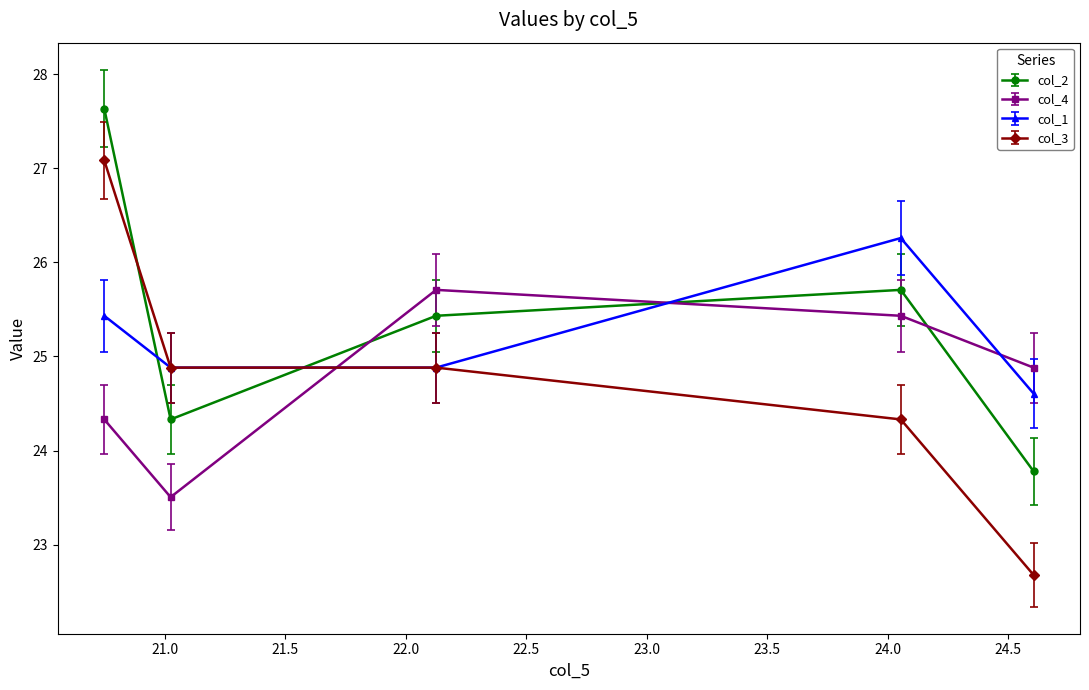

Rank the series by their maximum value, from highest to lowest.

col_2, col_3, col_1, col_4